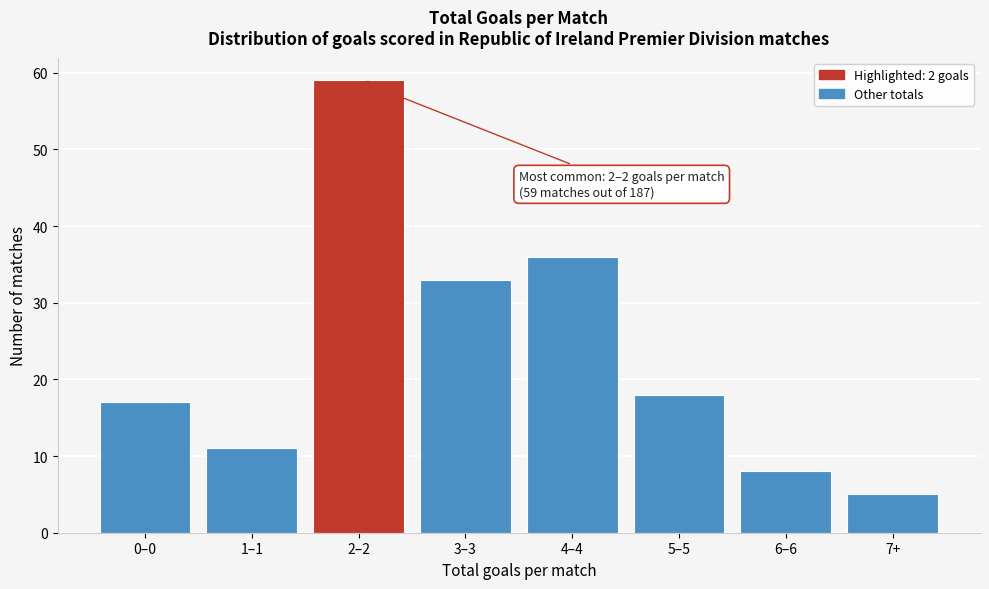

Reading left to right, what are all the values shown in this chart?

17	11	59	33	36	18	8	5